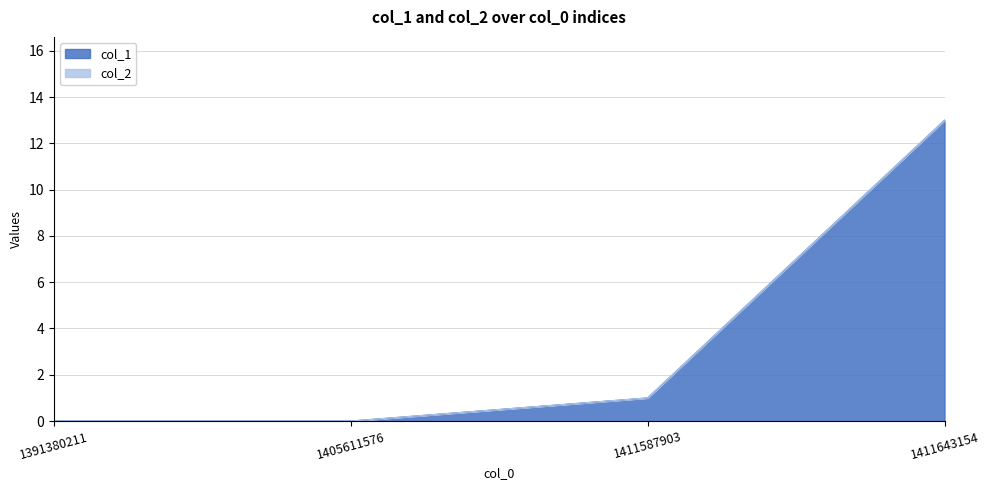

List the labels in order of value, largest first.

1411643154, 1411587903, 1391380211, 1405611576